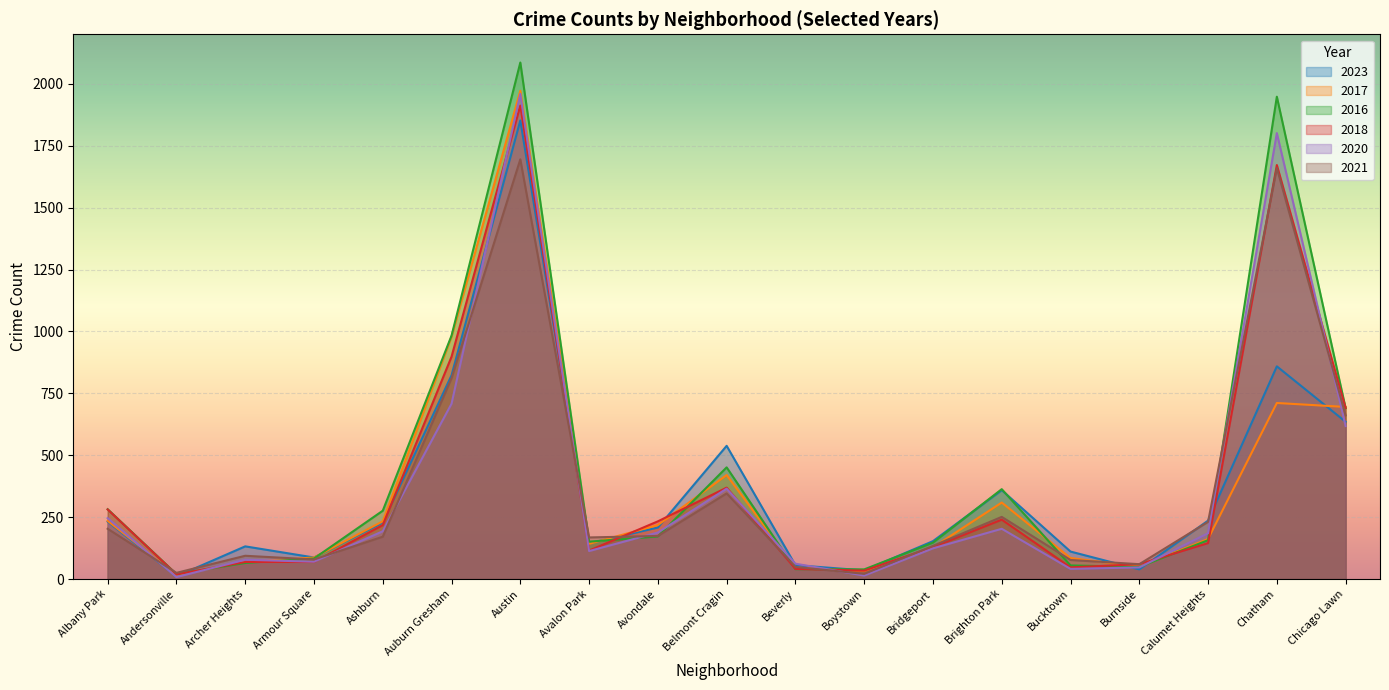

In 2021, how many points are higher than both neighbors (excluding endpoints)?

5